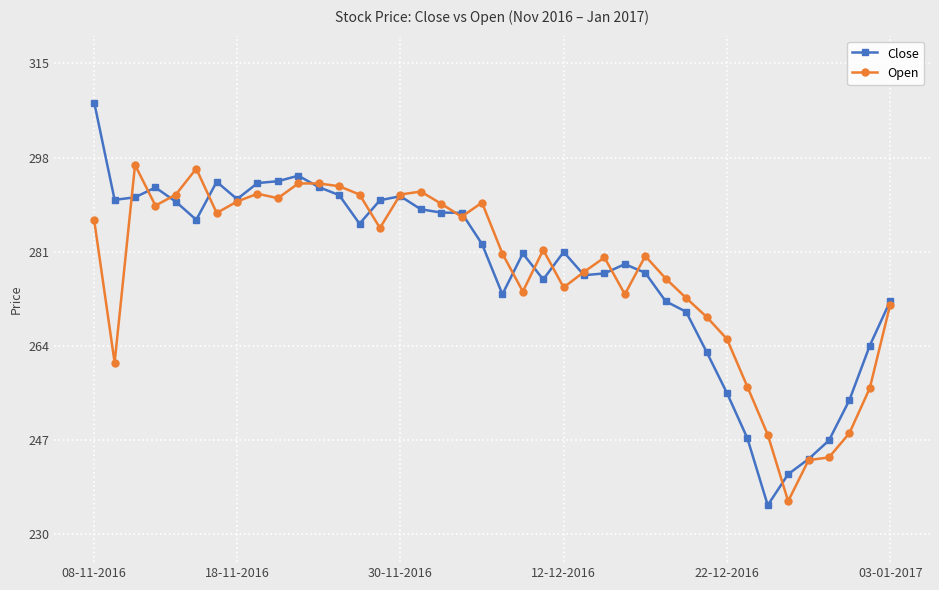

What is the smallest value displayed?

235.3